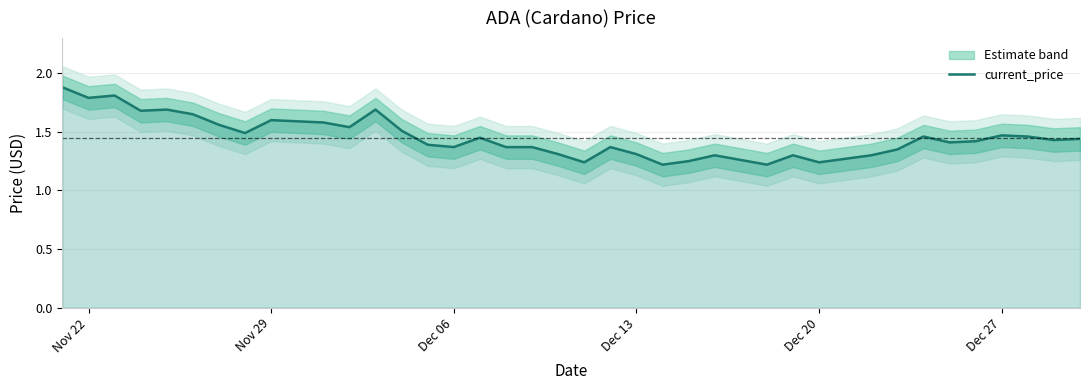

What is the maximum value for current_price?

1.9